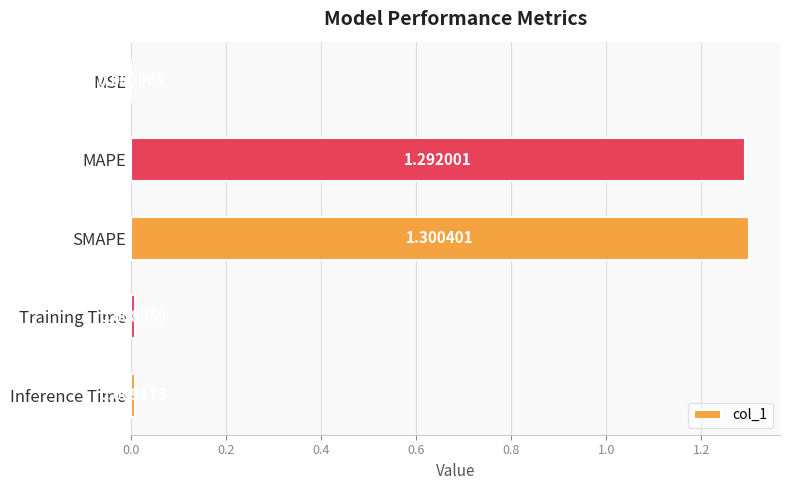

What is the average value?

0.5